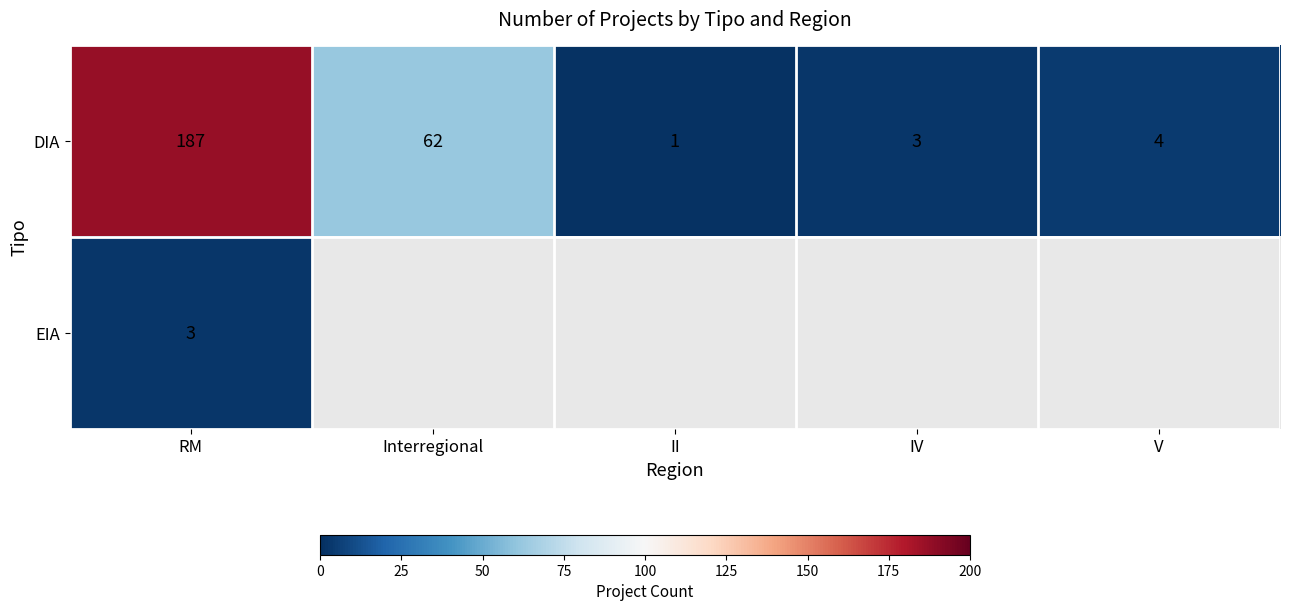

What is the average value of the DIA series?

51